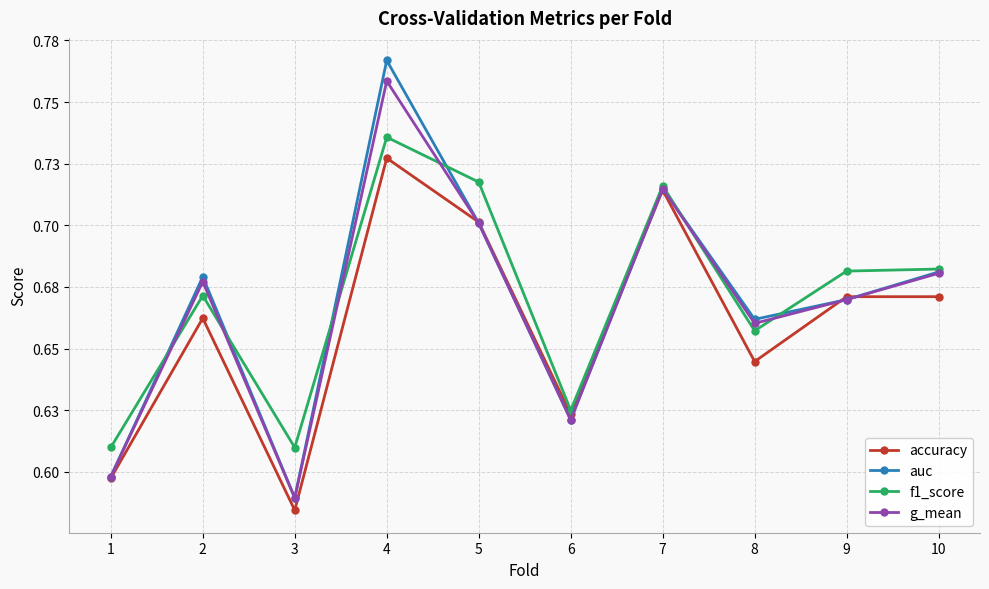

What are all the series names shown in the legend?

accuracy, auc, f1_score, g_mean